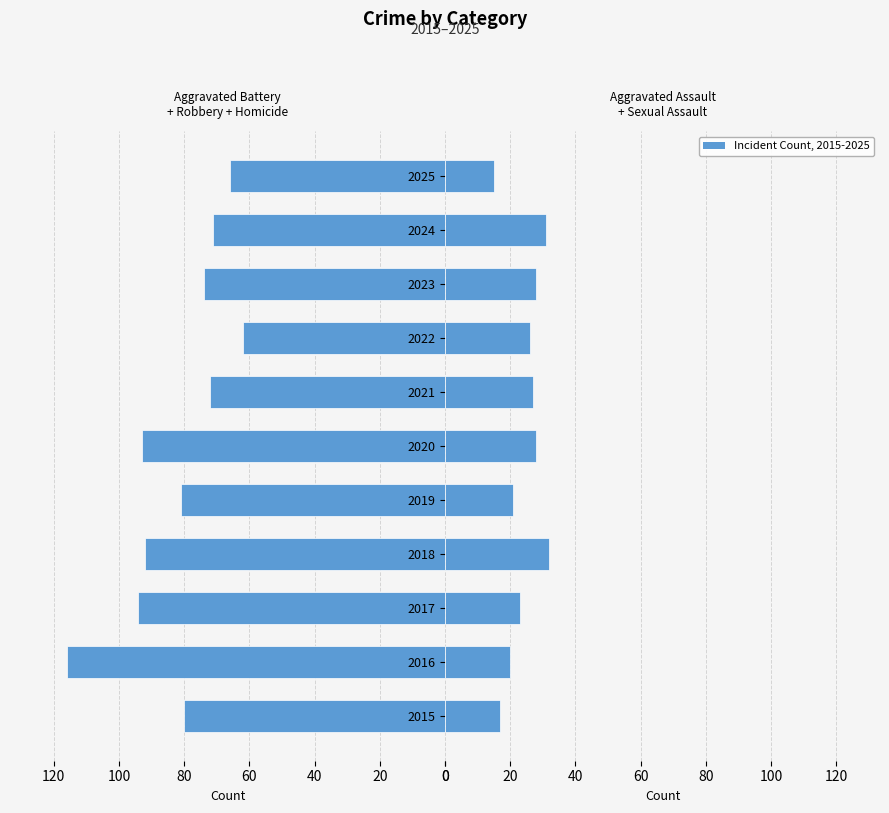

What is the average value of the Right crimes series?

24